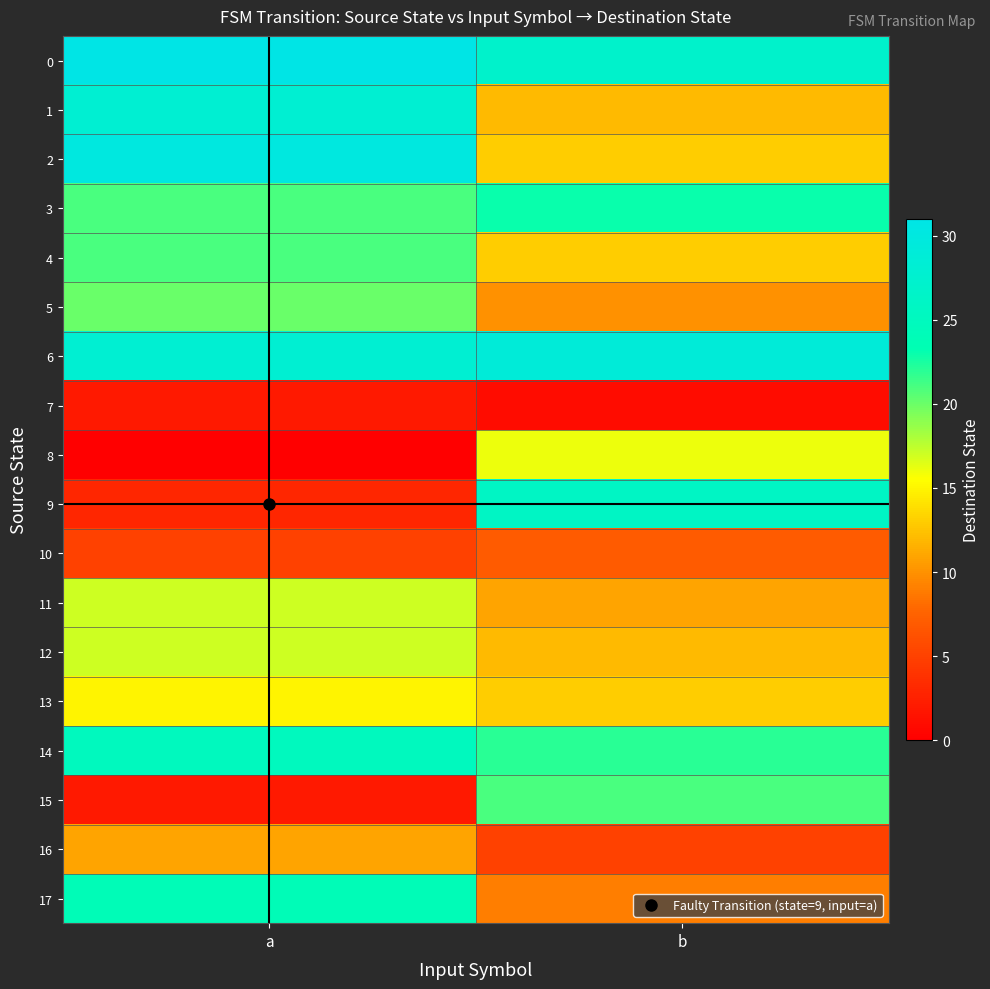

Reading right to left, extract all data points from this chart.

0: b=27	a=31
1: b=12	a=28
2: b=13	a=30
3: b=23	a=21
4: b=13	a=21
5: b=10	a=20
6: b=29	a=28
7: b=1	a=2
8: b=16	a=0
9: b=26	a=3
10: b=7	a=5
11: b=11	a=17
12: b=12	a=17
13: b=13	a=15
14: b=22	a=25
15: b=21	a=2
16: b=5	a=11
17: b=9	a=24